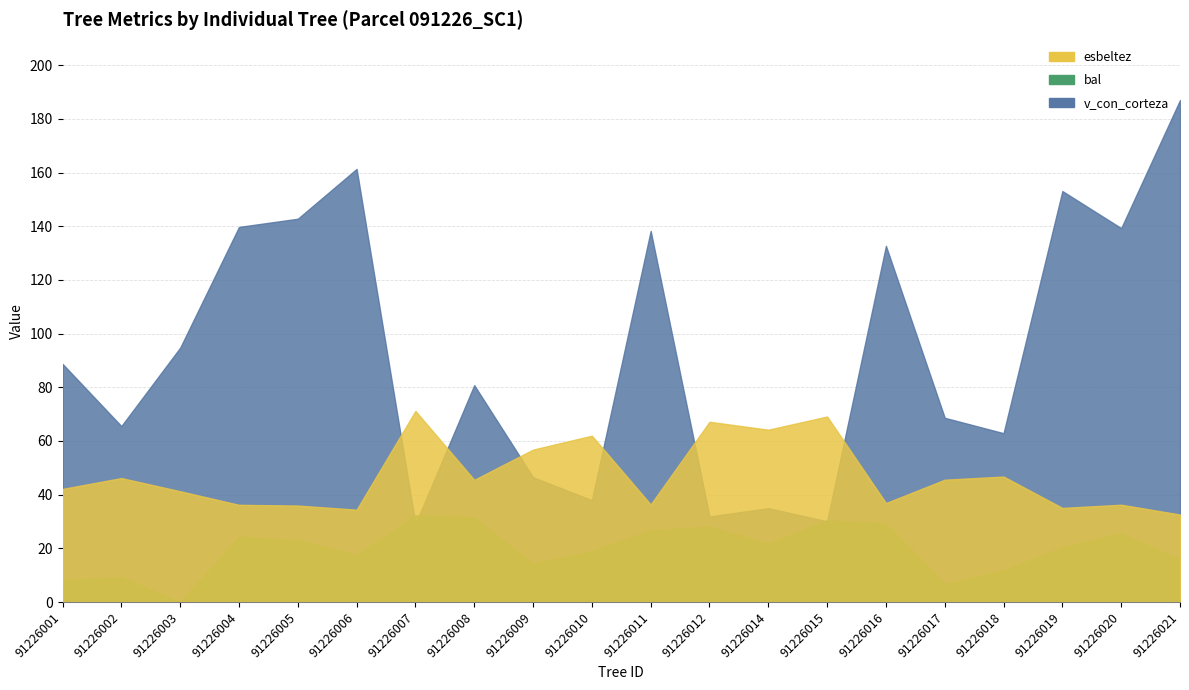

In bal, how many points are higher than both neighbors (excluding endpoints)?

6